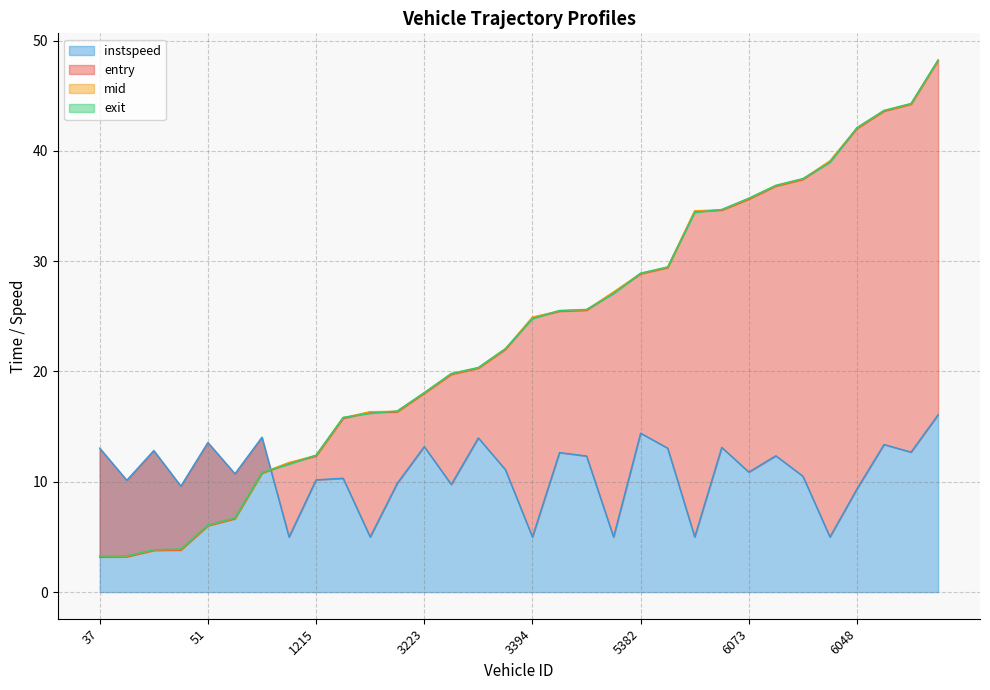

List the series in order of their peak value, lowest first.

instspeed, entry, mid, exit